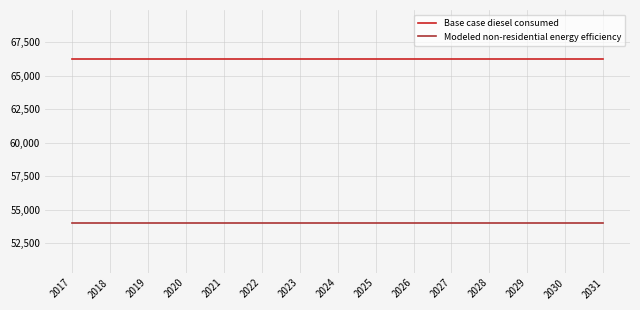

The value of Base case diesel consumed at 2022 is 100169.2. True or false?

False